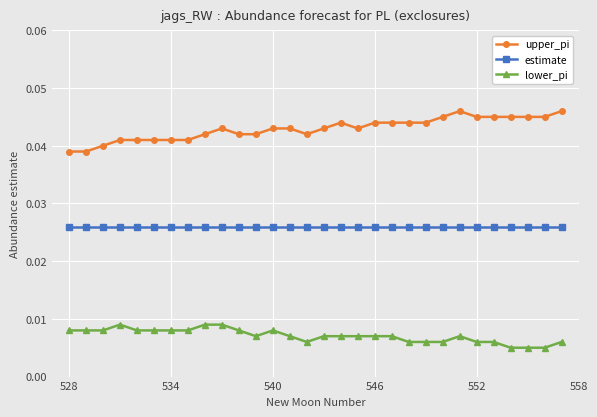

Which series has the largest total across all categories?

upper_pi